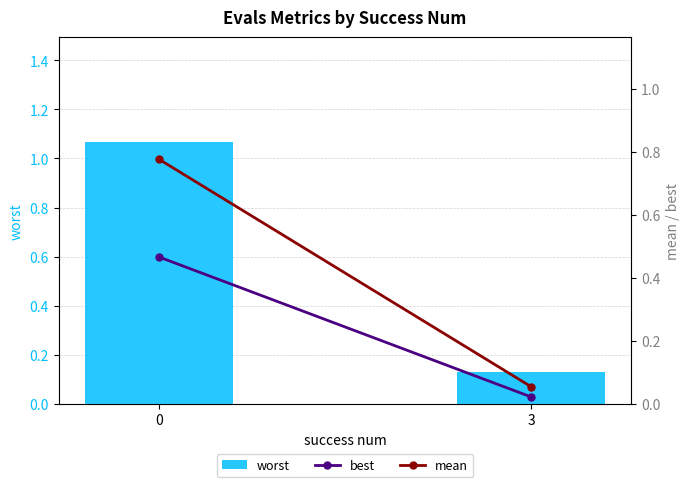

Is it true that worst equals 1.7 at 0?

False